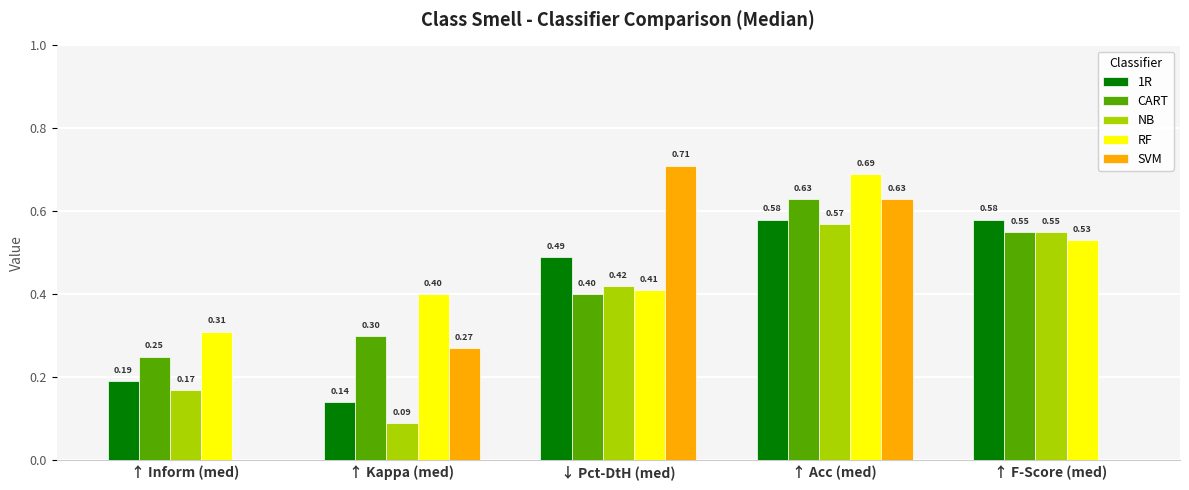

Does the chart contain stacked bars?

No